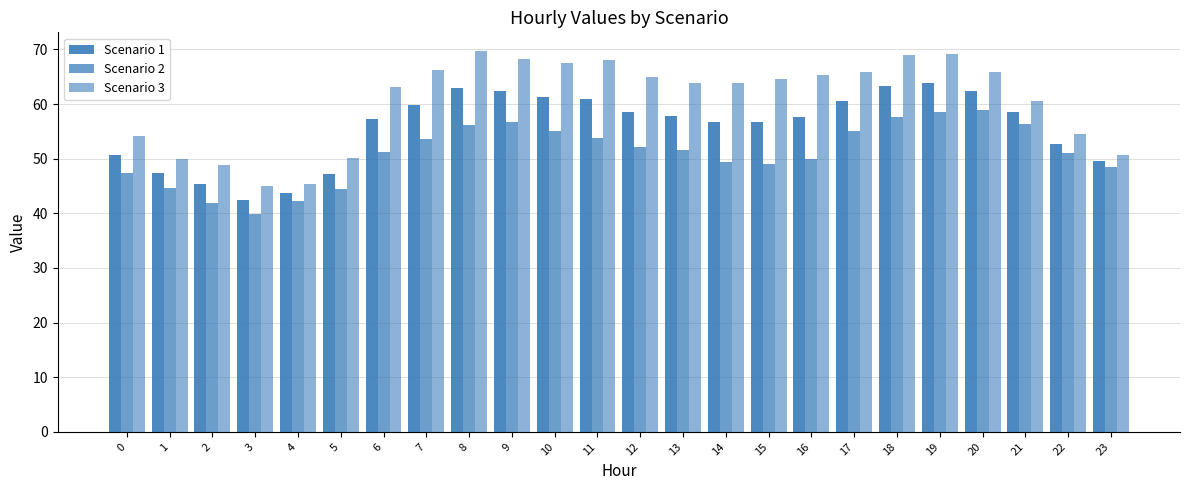

How many data points does each series have?

24